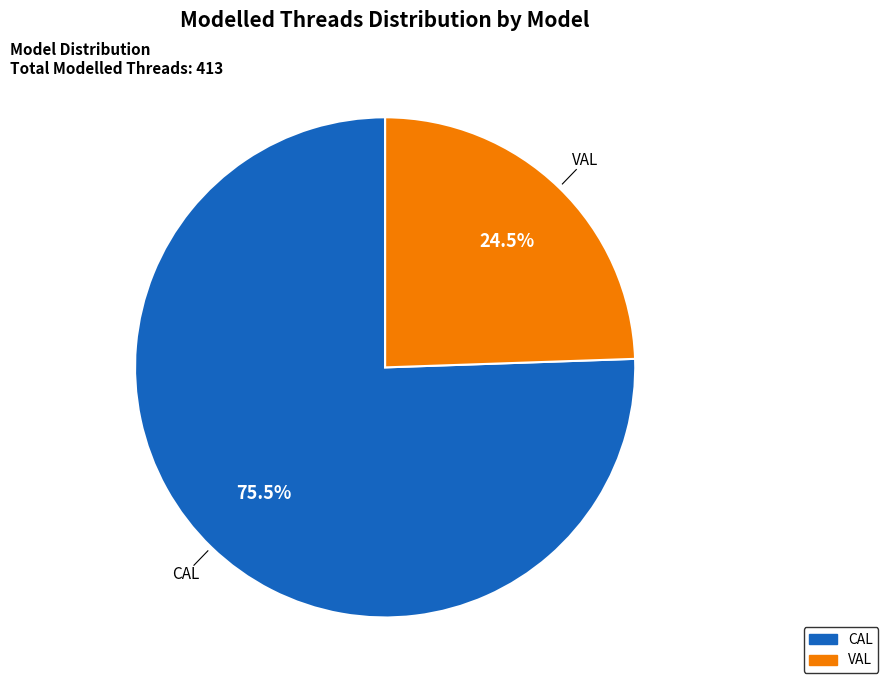

To the nearest percent, what is the difference between the largest and smallest slice percentages?

51%